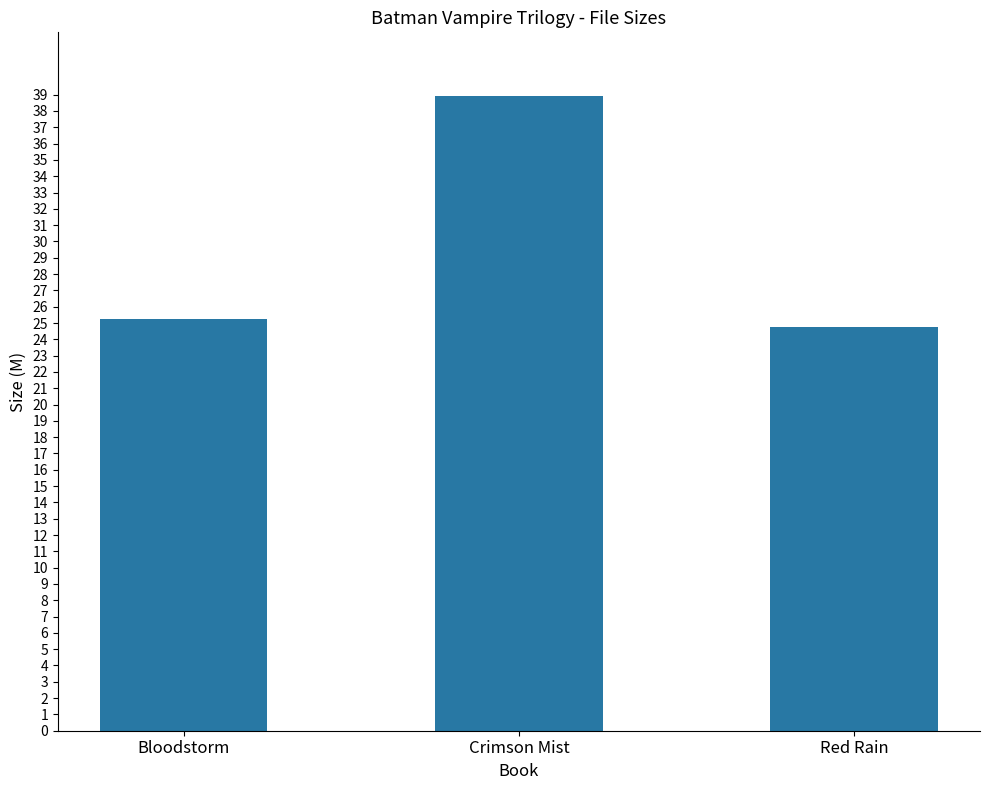

True or false: the data shows 69.1 at Crimson Mist.

False